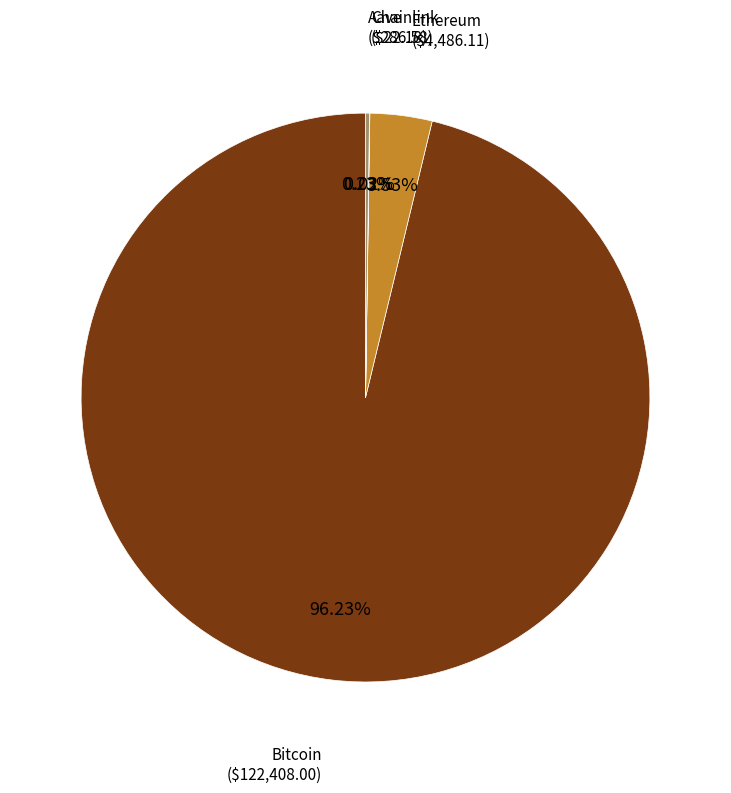

Which slice represents more than half of the pie?

Bitcoin